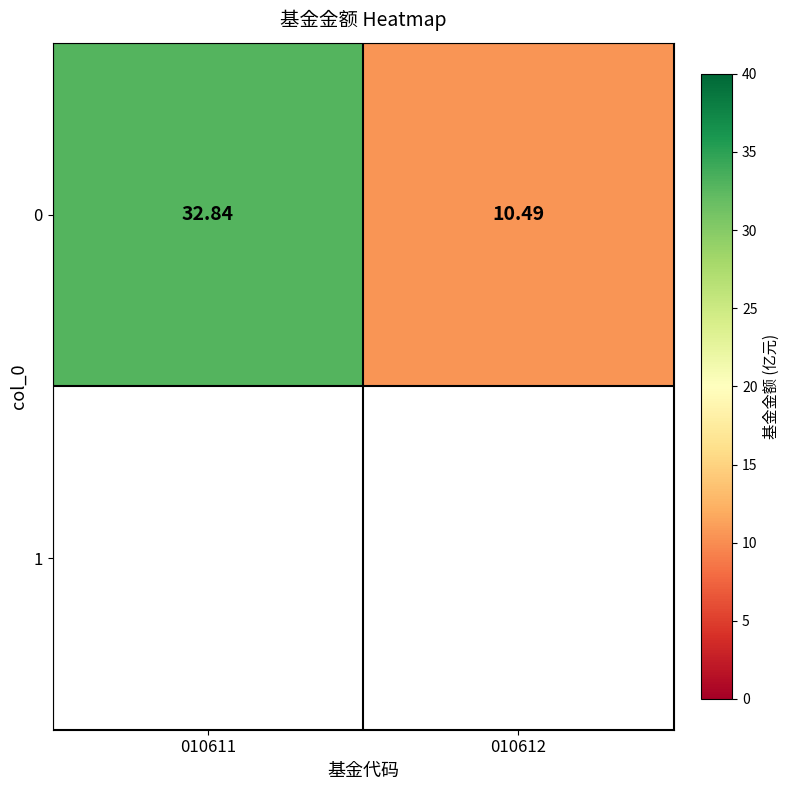

Reading right to left, transcribe all the data shown in this chart.

10.5	32.8